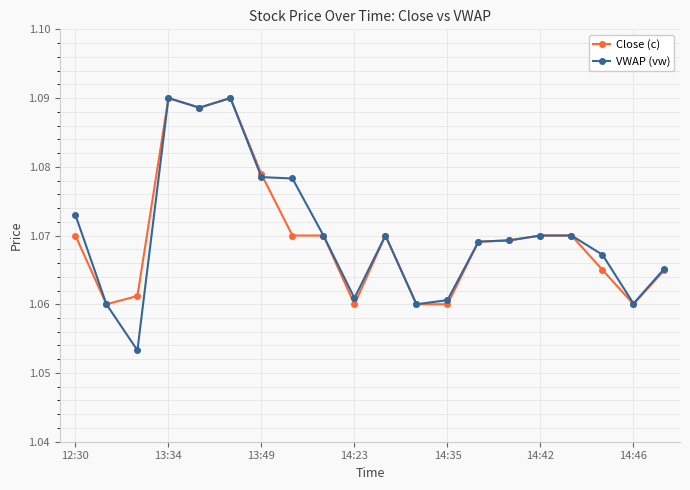

Count the VWAP (vw) values in the range 1 to 2.

20